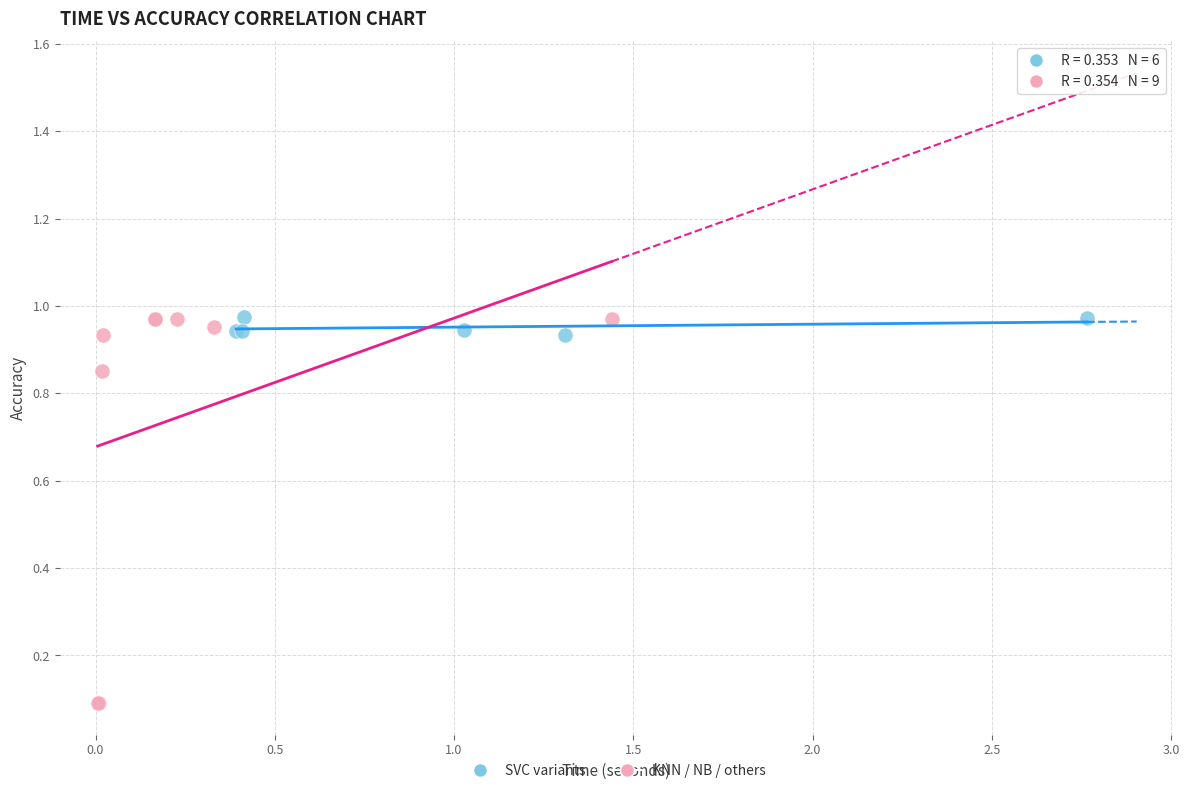

Which series contains the lowest Y value?

KNN / NB / others